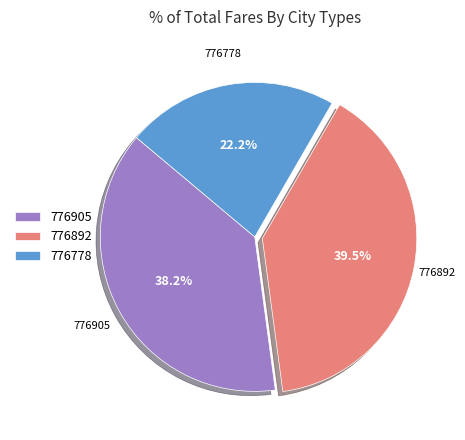

Rank the categories by value from lowest to highest.

776778, 776905, 776892